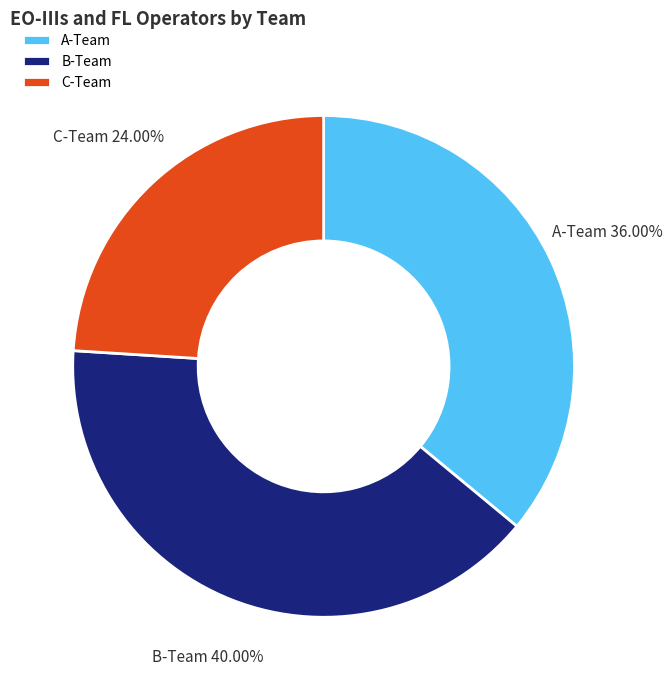

Is it true that C-Team is 19% of the pie?

False